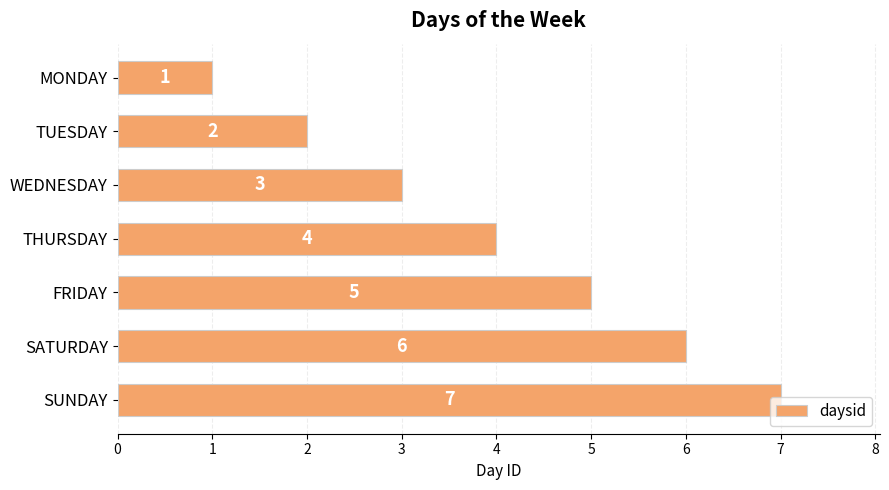

True or false: the data shows 5 at THURSDAY.

False